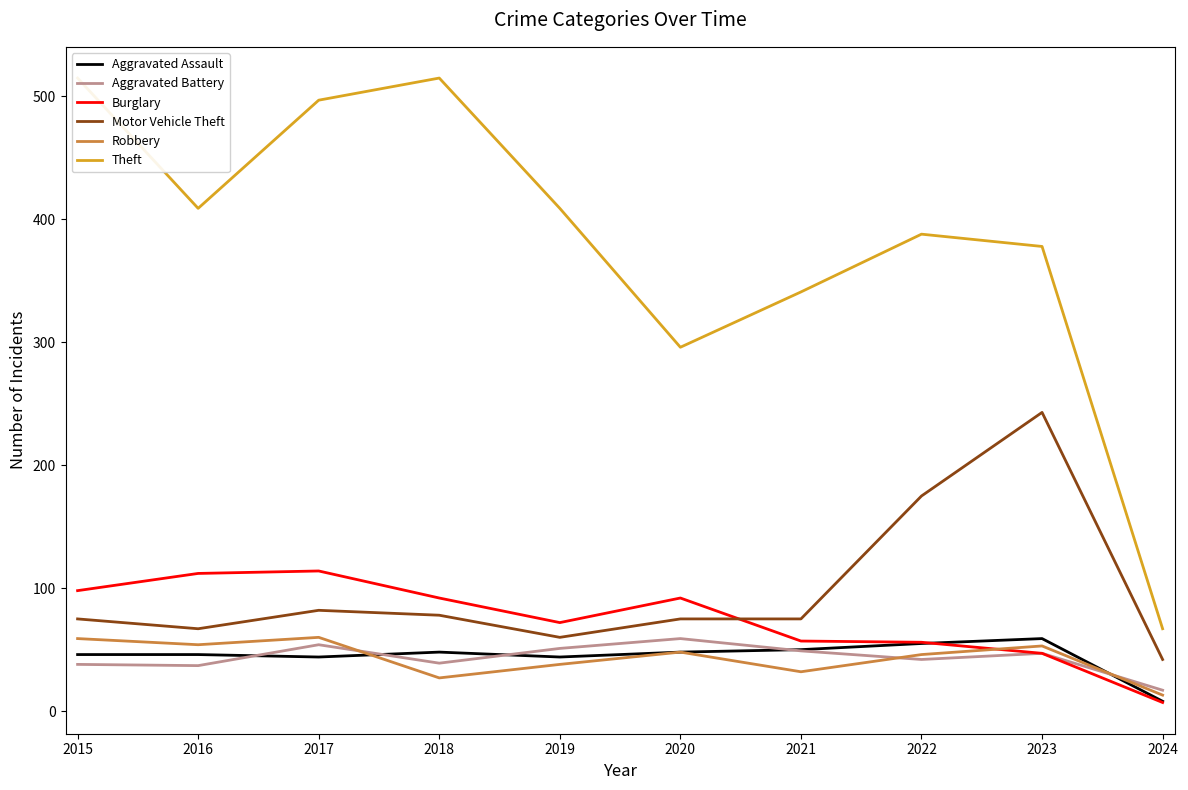

How many intersections are there between Robbery and Burglary?

1